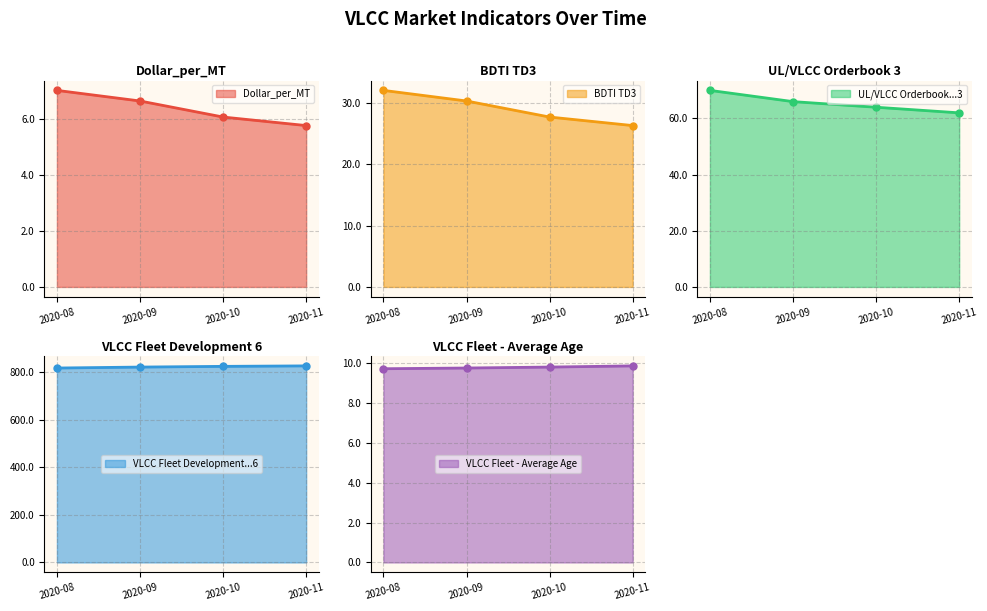

At how many categories does at least one series exceed 780?

4